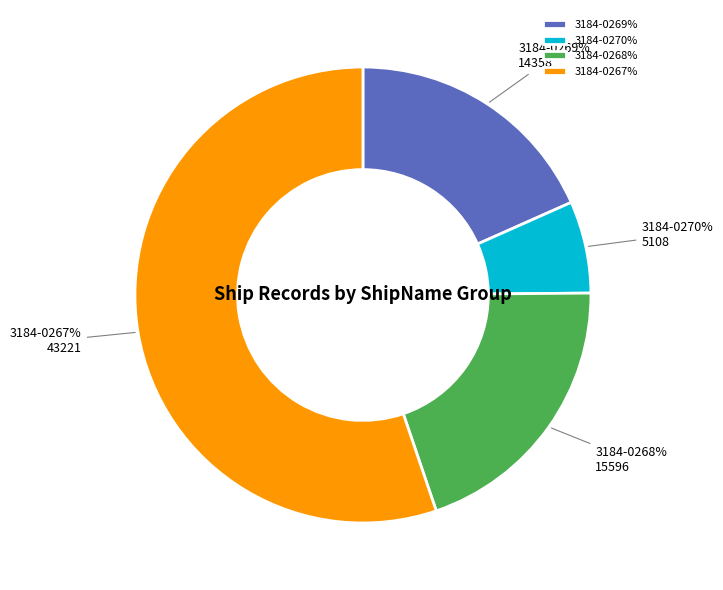

Do 3184-0268% and 3184-0268% together represent more than half of the pie?

No